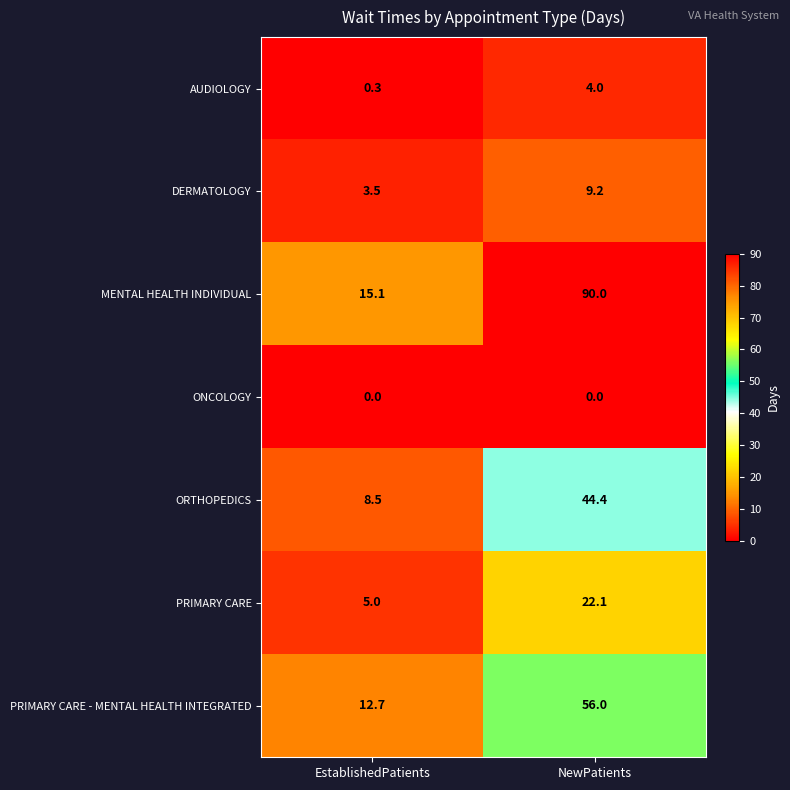

What is the greatest value displayed?

90.0